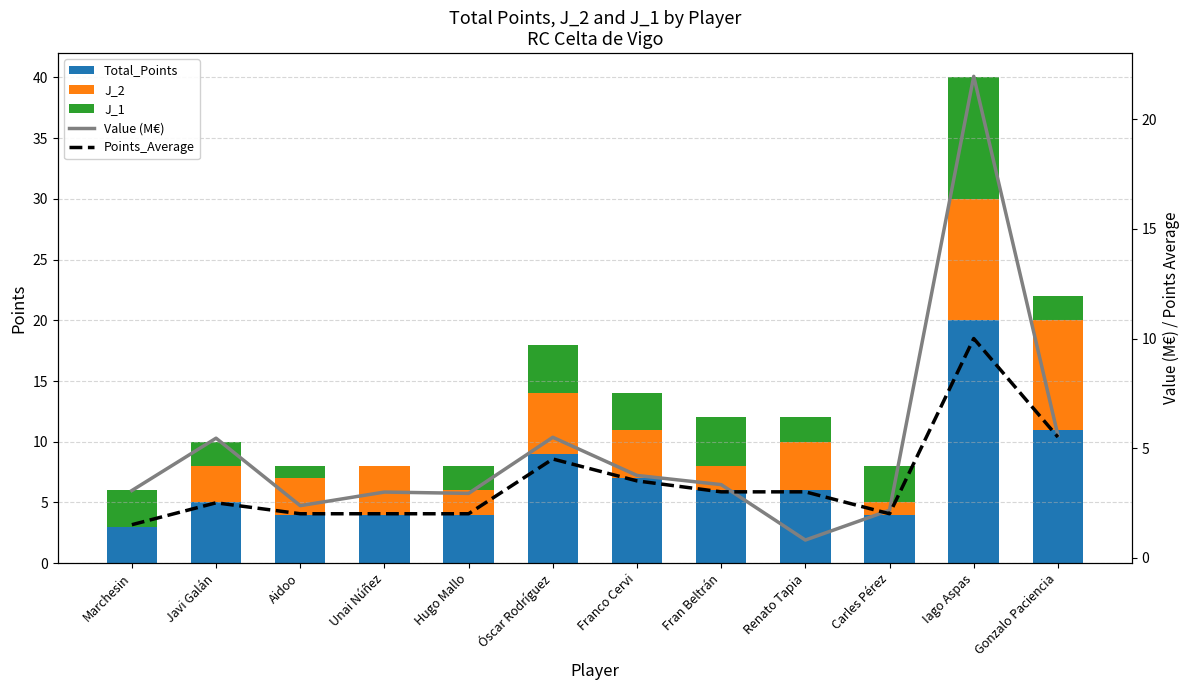

What is the greatest value displayed?

22.0